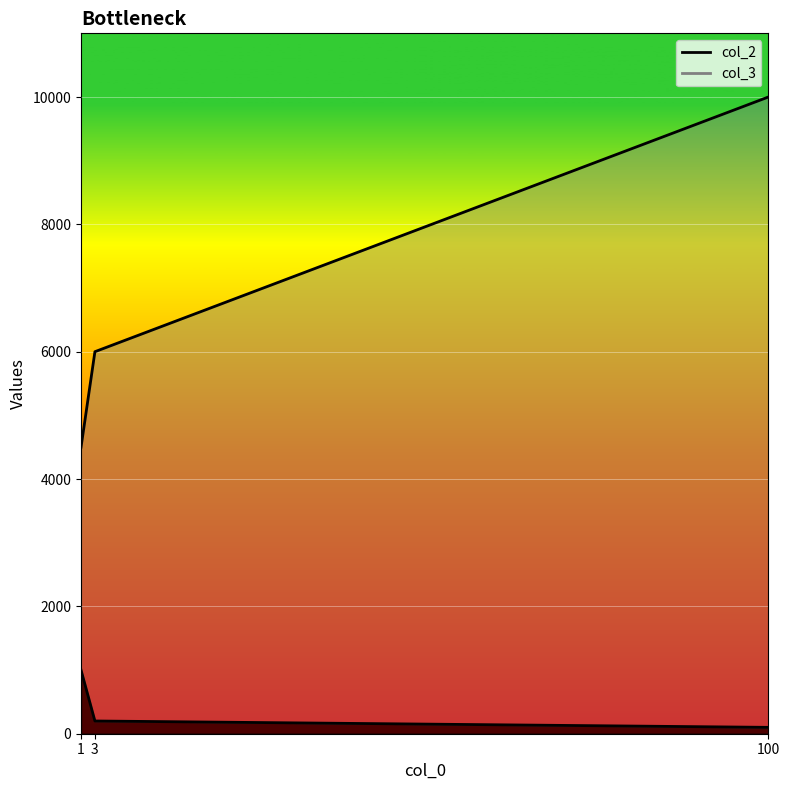

What is the sum of all col_3 values?

20500